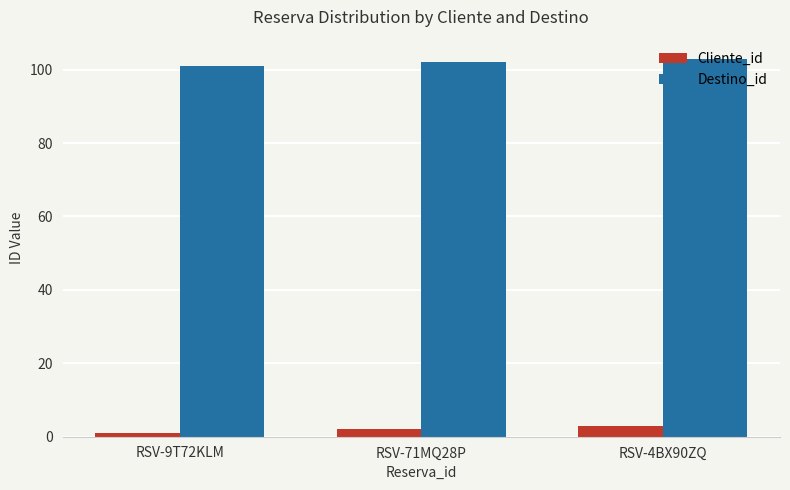

How many bars are there in total?

6